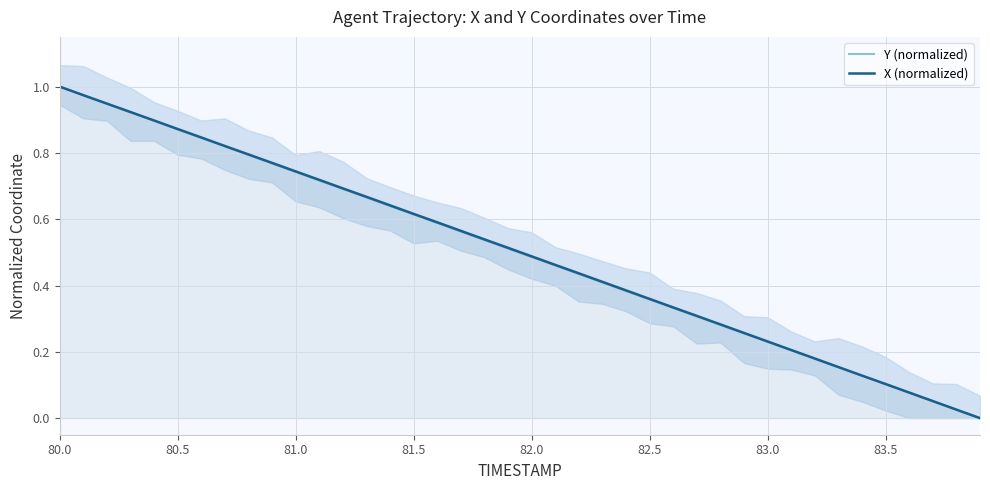

What is the difference between the maximum and minimum values in the Y (normalized) series?

1.0